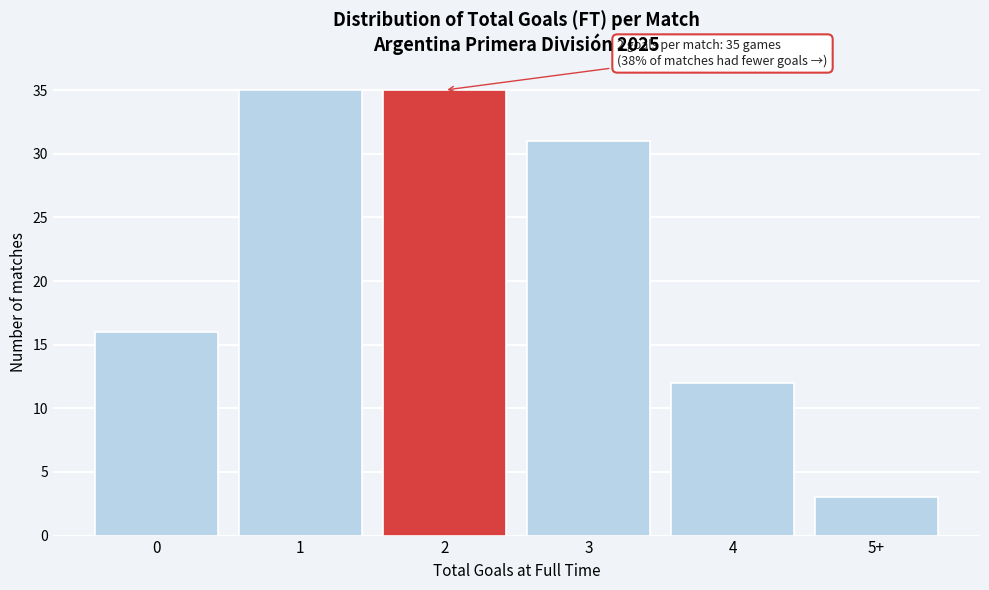

Reading left to right, transcribe all the data shown in this chart.

0=16	1=35	2=35	3=31	4=12	5+=3